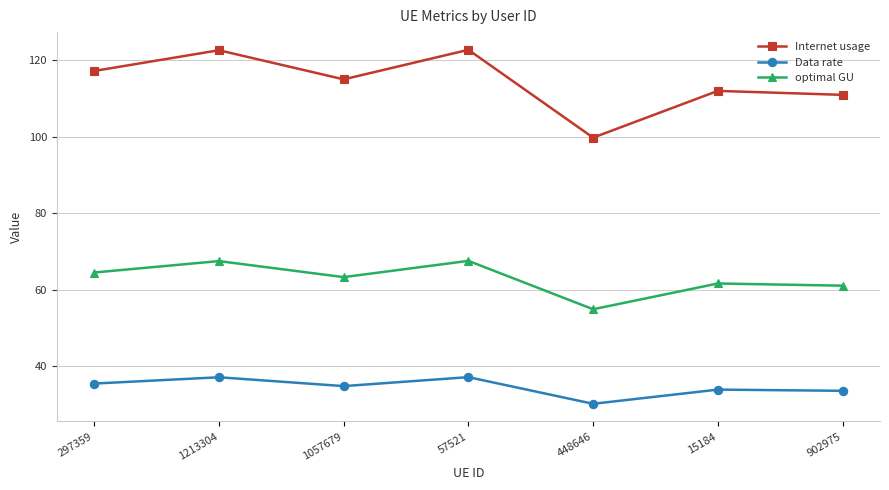

The Internet usage series shows 99.7 at 448646. True or false?

True